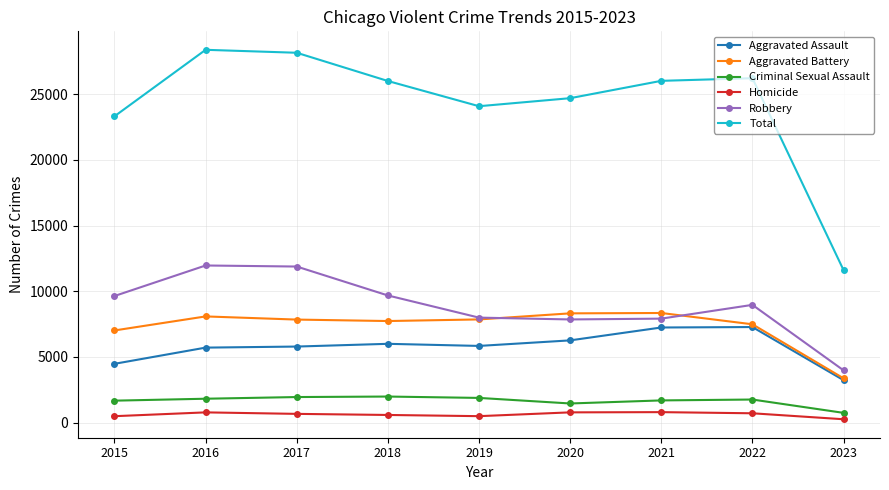

What value does the Aggravated Assault series have at 2016, to the nearest 100?

5700